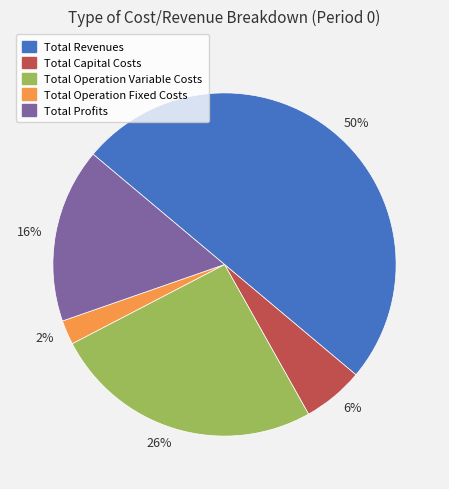

Rank the categories by value from highest to lowest.

50%, 26%, 16%, 6%, 2%